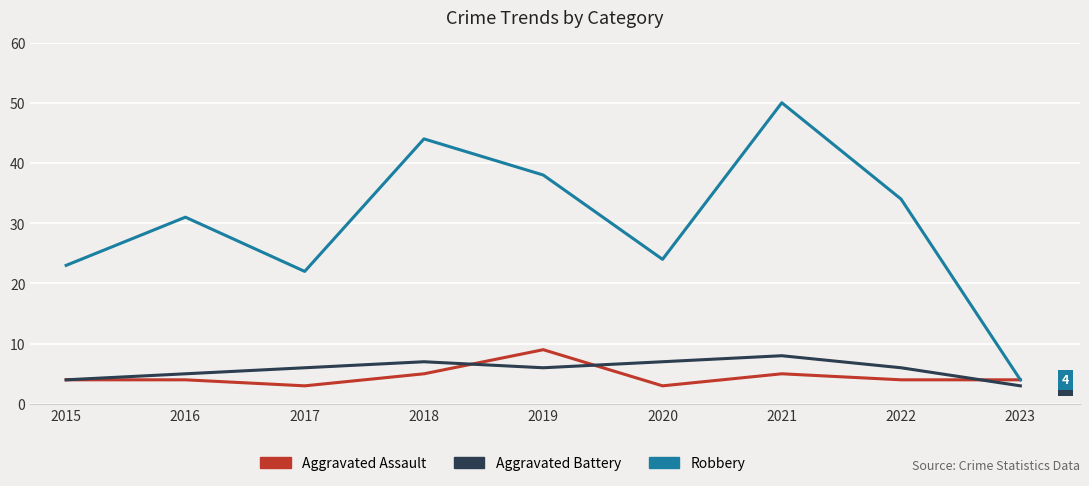

Reading left to right, list all the values displayed in this chart.

Aggravated Assault: 4	4	3	5	9	3	5	4	4
Aggravated Battery: 4	5	6	7	6	7	8	6	3
Robbery: 23	31	22	44	38	24	50	34	4